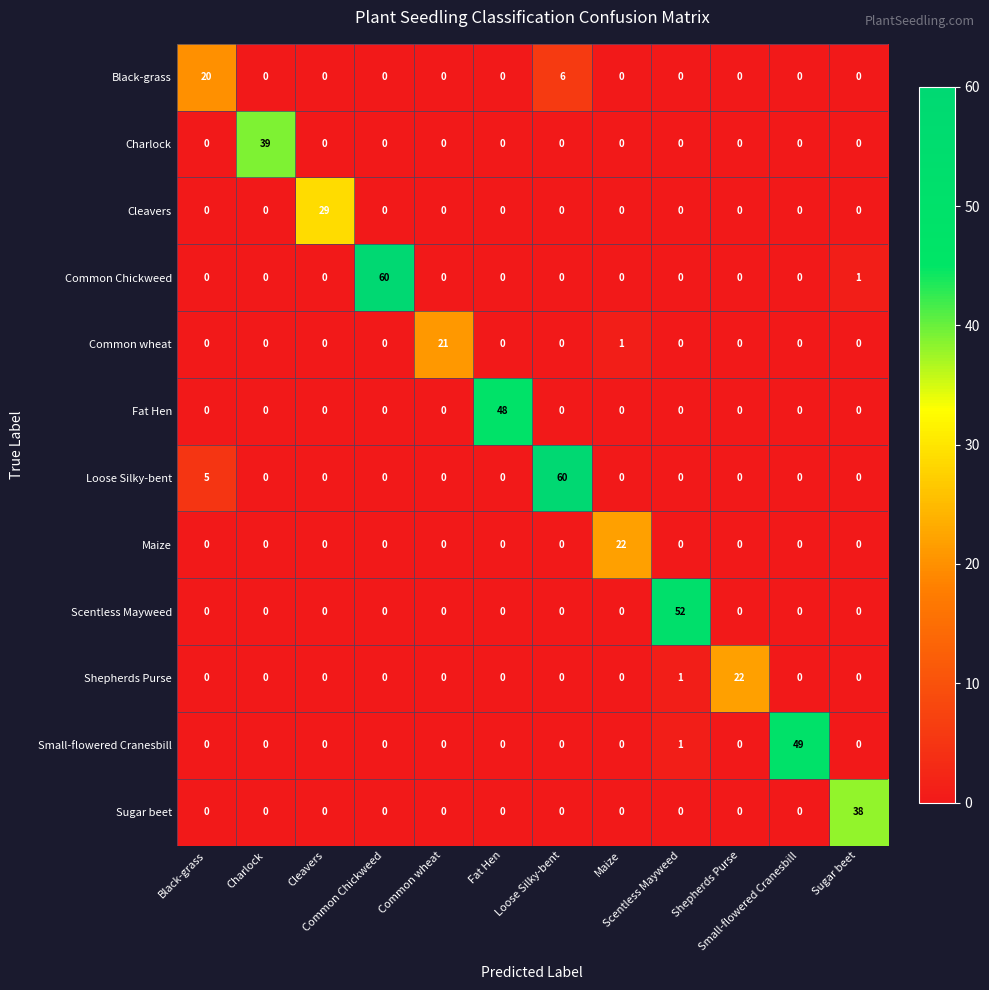

At how many categories does at least one series exceed 54?

2